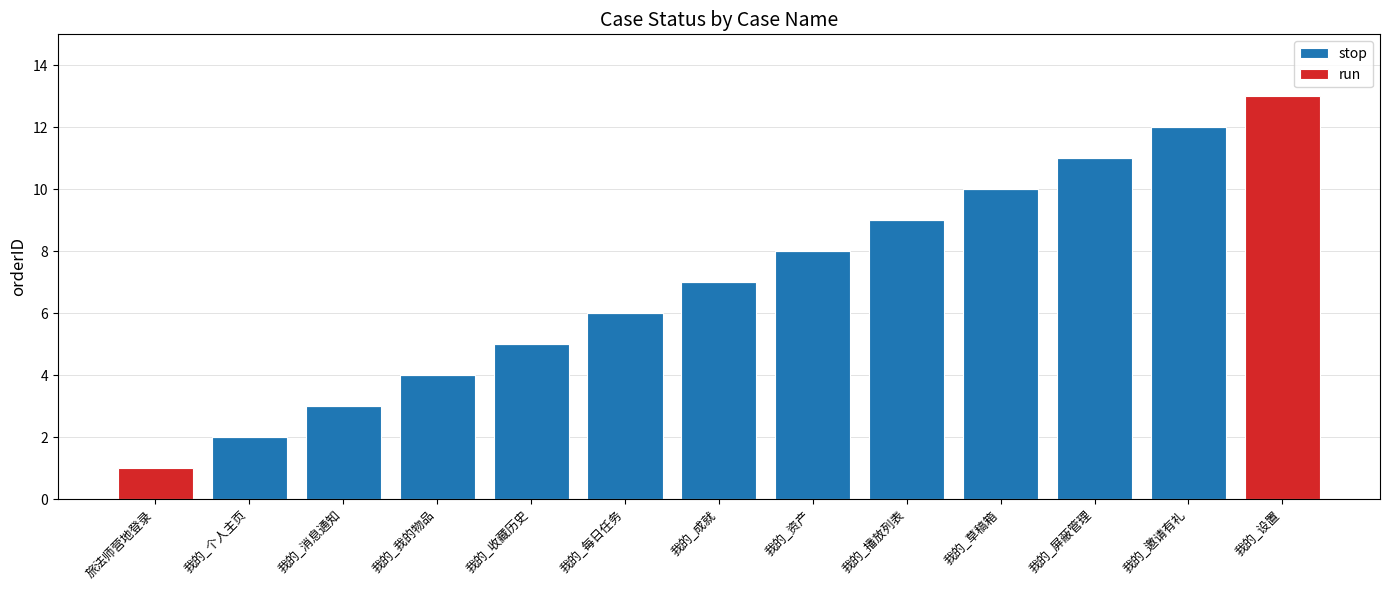

Which category has the highest value in the stop series?

我的_邀请有礼